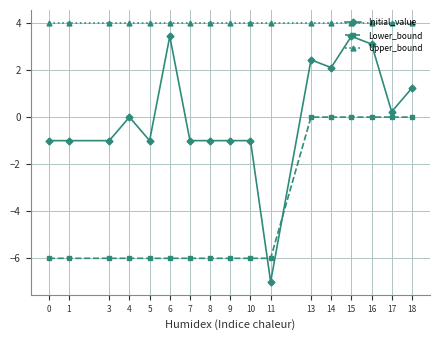

After their last crossing, which series has the higher values: Initial_value or Lower_bound?

Initial_value